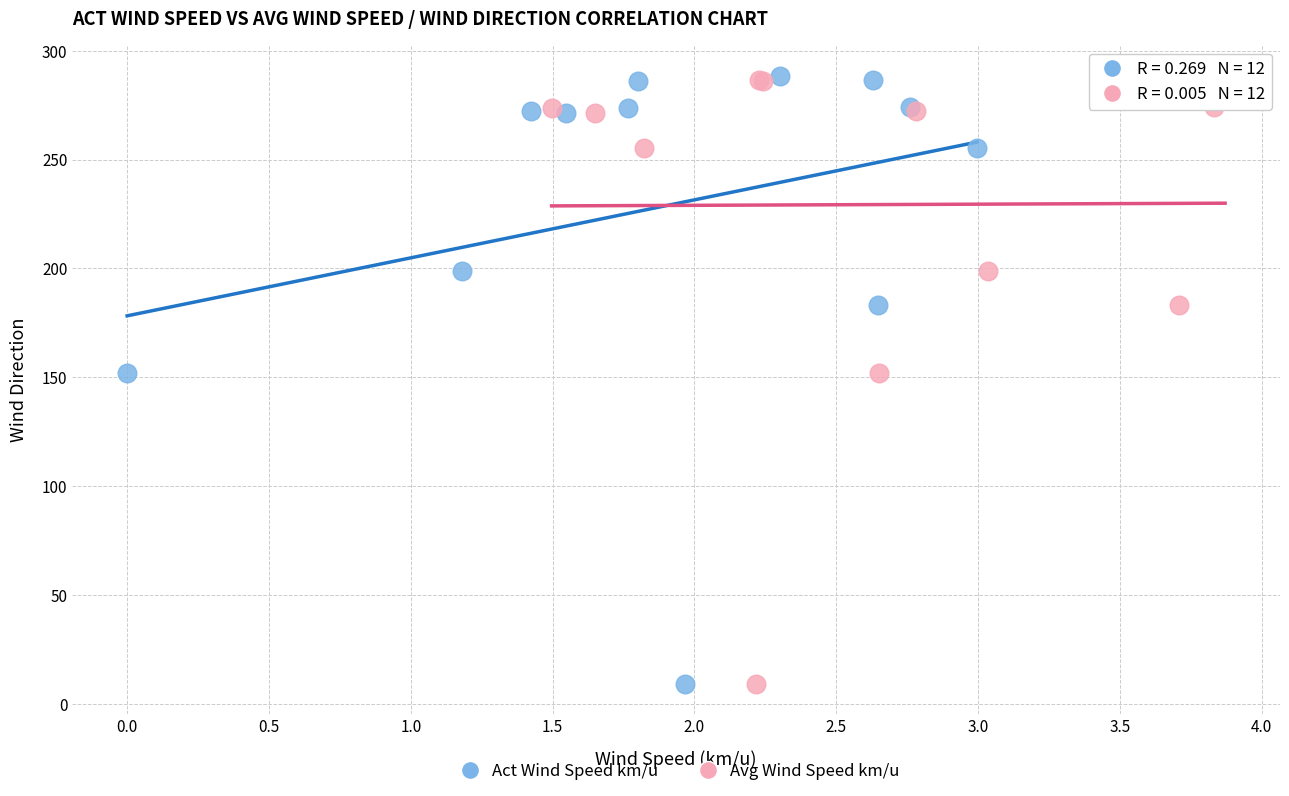

What are all the series names shown in the legend?

Act Wind Speed km/u, Avg Wind Speed km/u